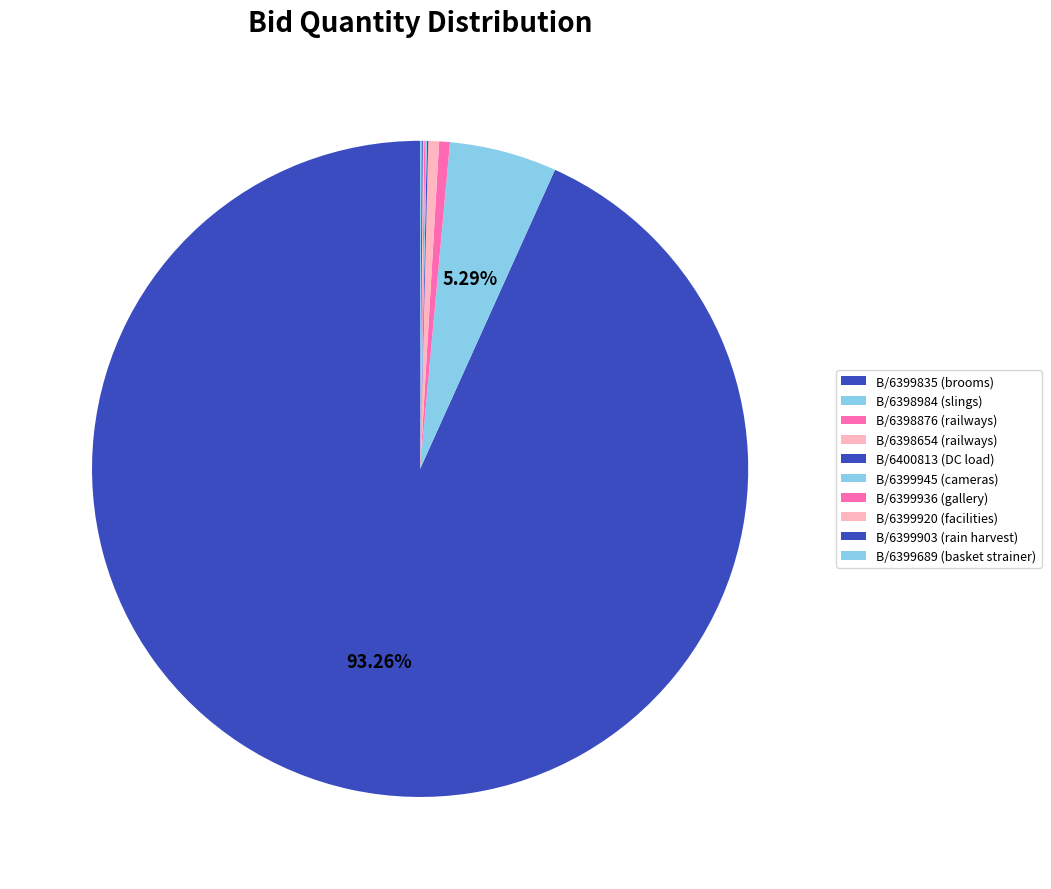

Which slice is the smallest?

GEM/2025/B/6400813